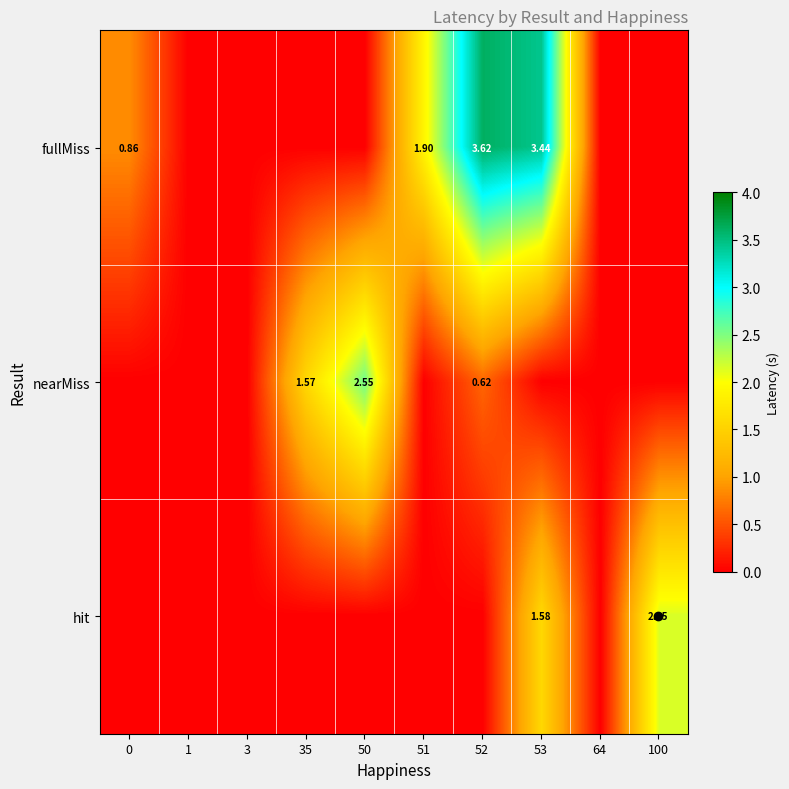

At 53, list the series in order from smallest to largest.

nearMiss, hit, fullMiss